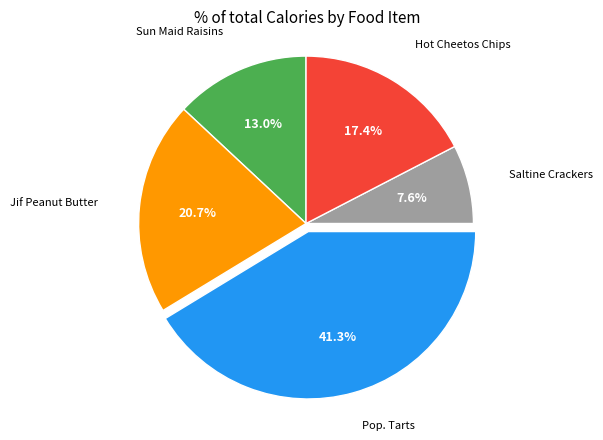

Is there a majority slice in this chart?

No